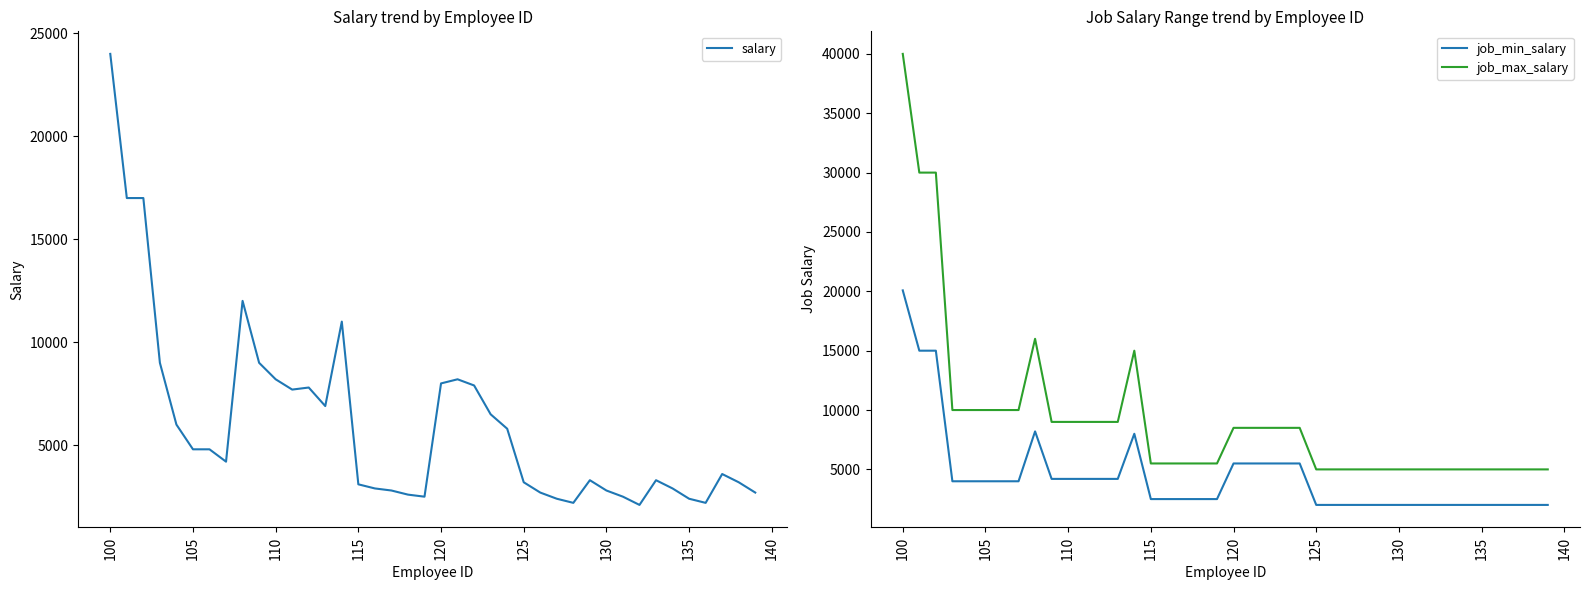

True or false: job_max_salary and job_min_salary intersect in this chart.

False